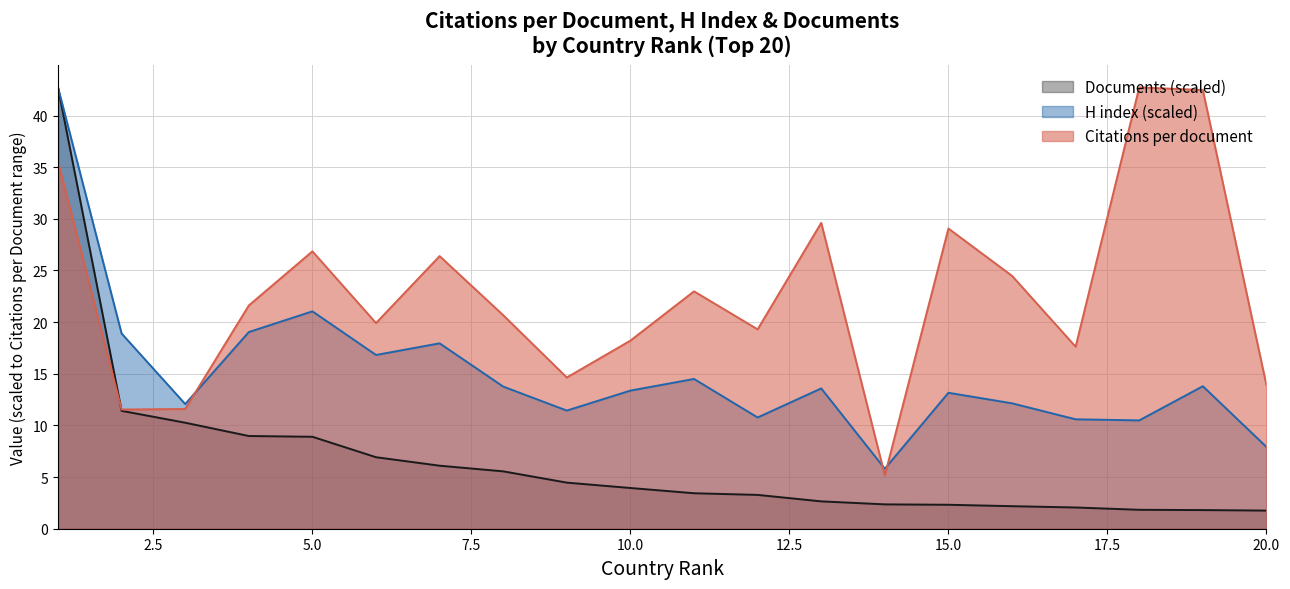

At which category does the chart reach its minimum across all series?

20